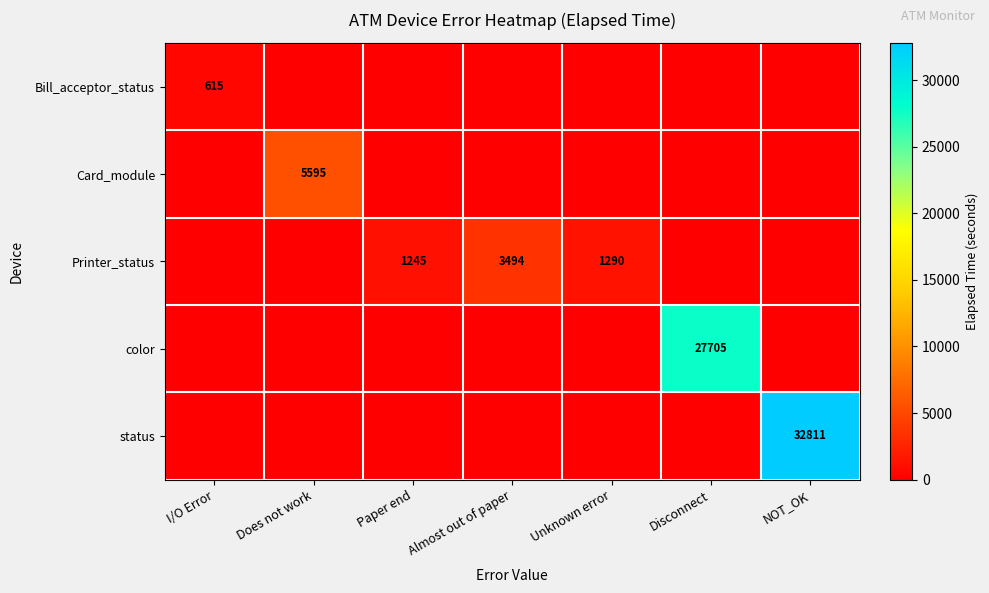

At which category is the sum across all series the highest?

NOT_OK